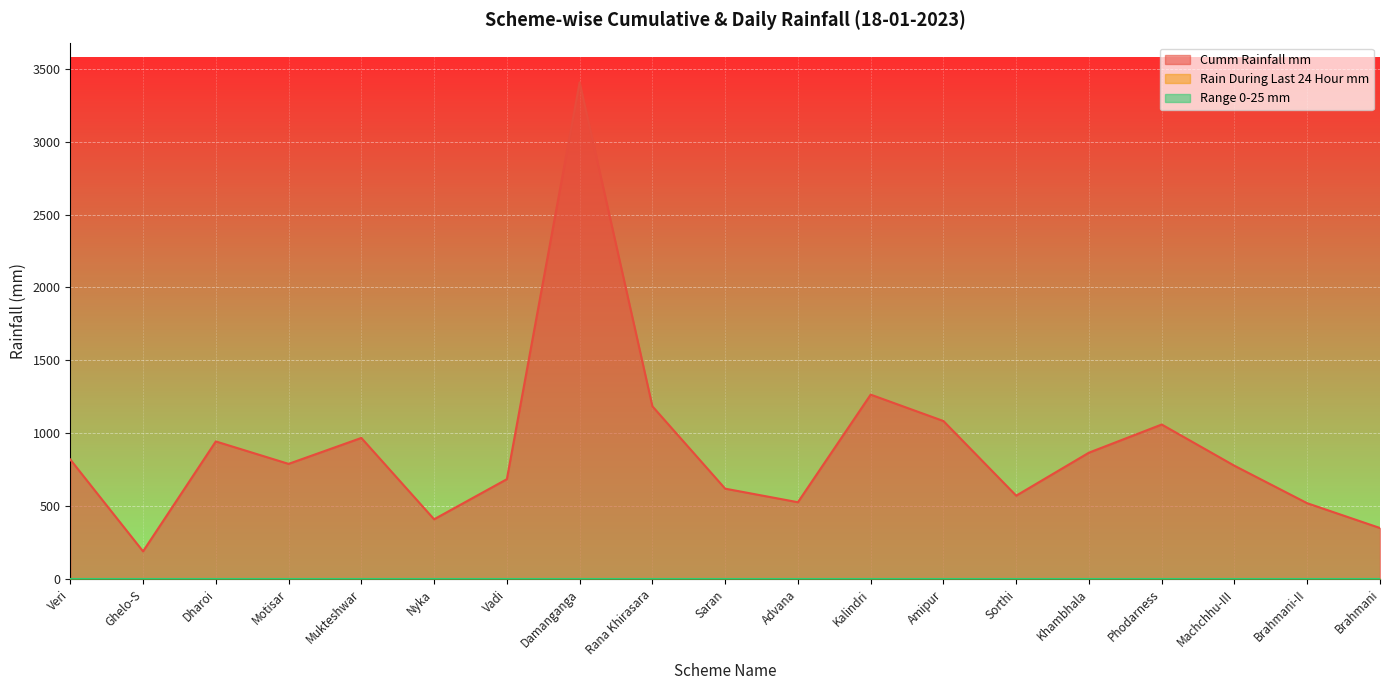

Does the chart display data point markers on the line(s)?

No